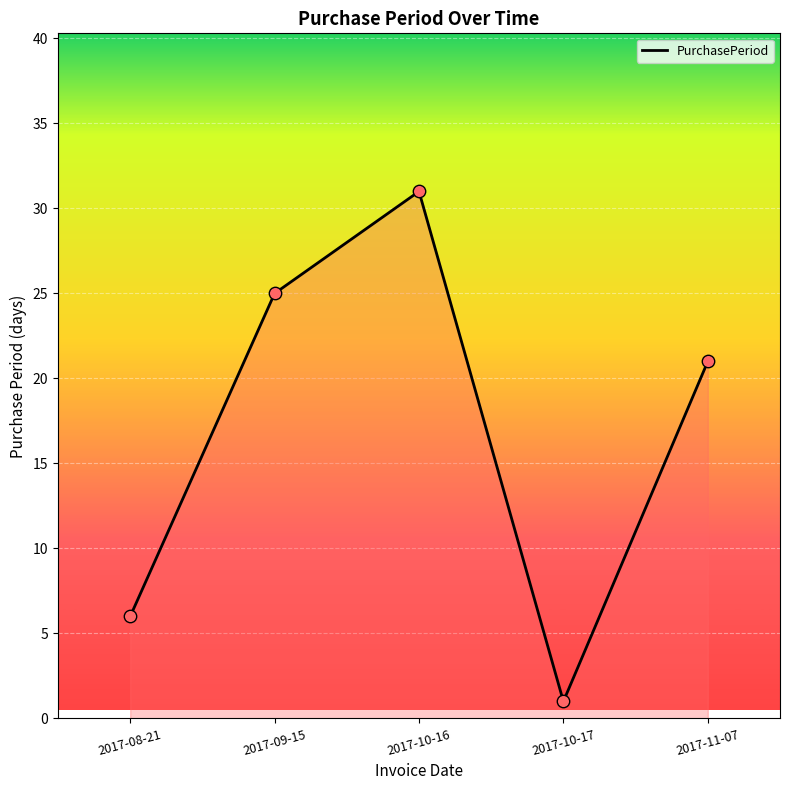

What is the change in value from 2017-08-21 to 2017-09-15?

+19